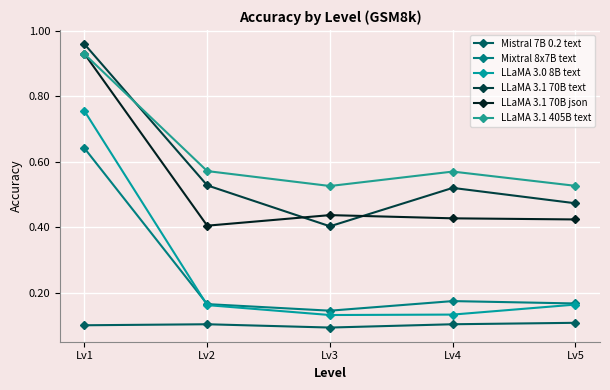

True or false: LLaMA 3.1 70B json has more than 1 interior local peaks.

False